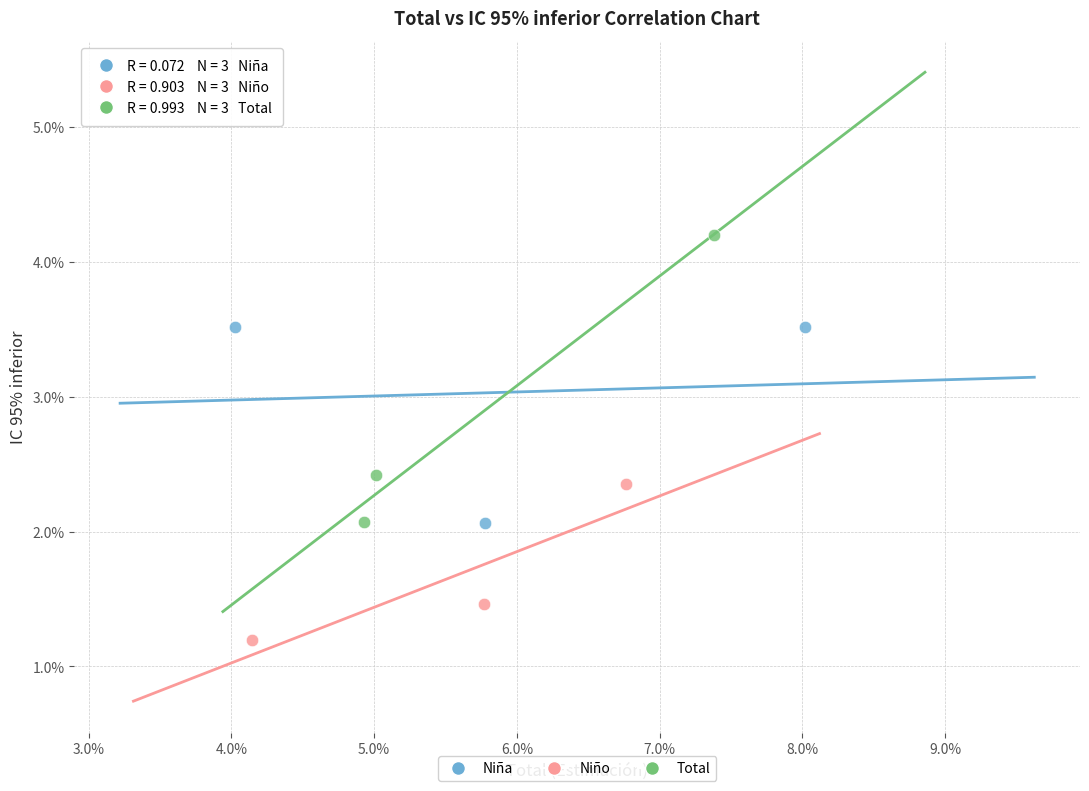

Which series reaches the minimum Y coordinate?

Niño